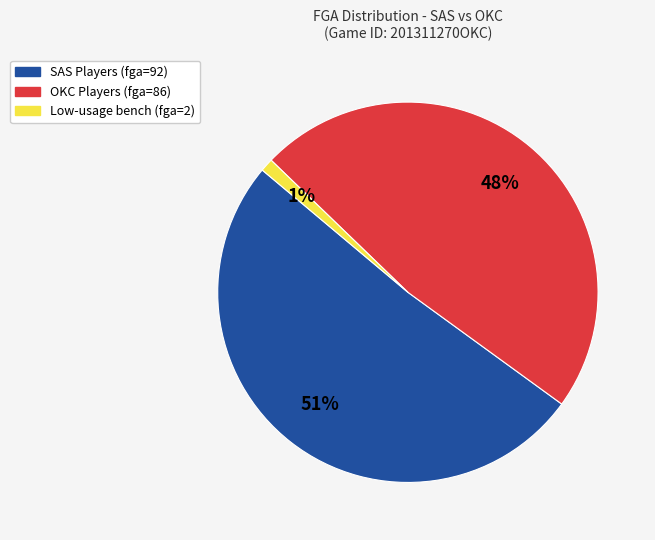

Is there a majority slice in this chart?

Yes